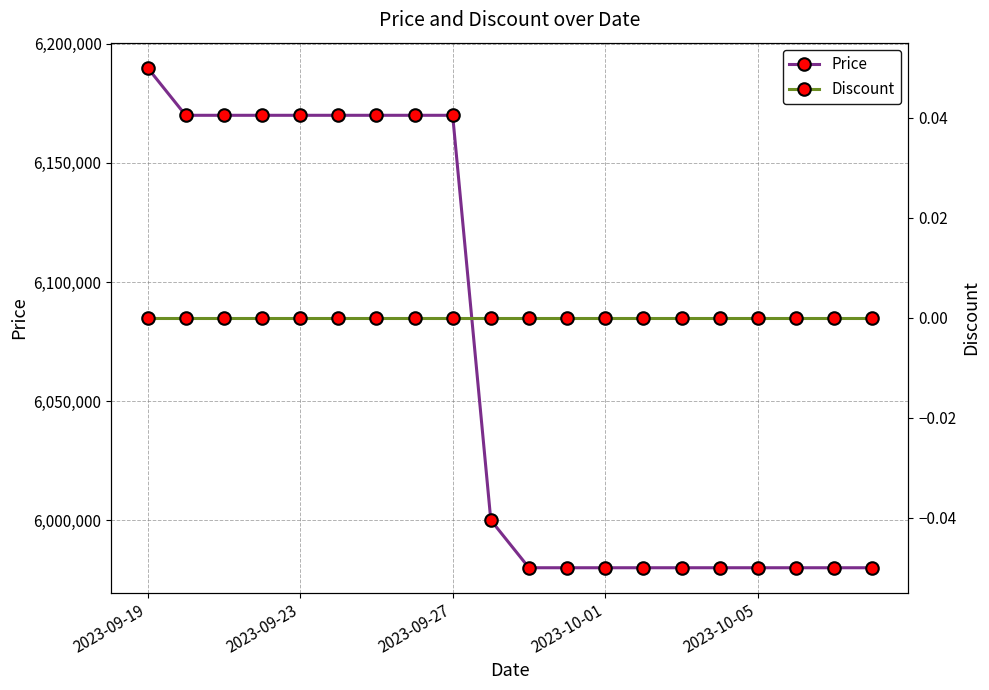

At which category is the sum across all series the highest?

2023-09-19